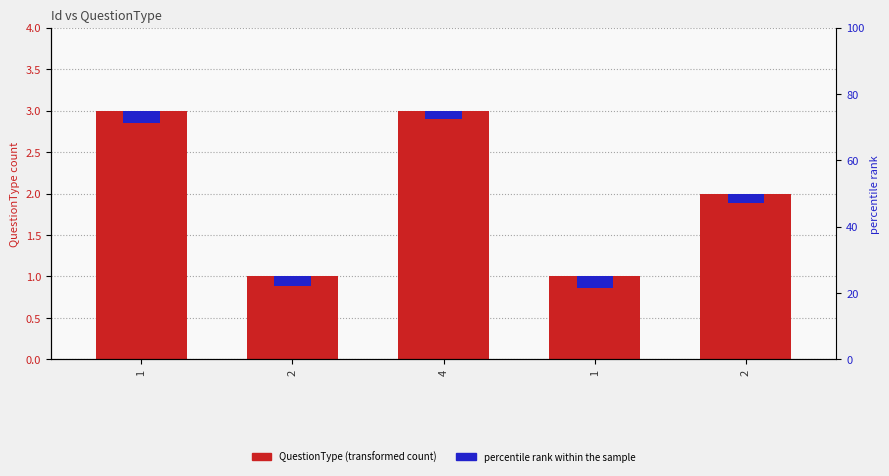

Does the chart contain stacked bars?

No